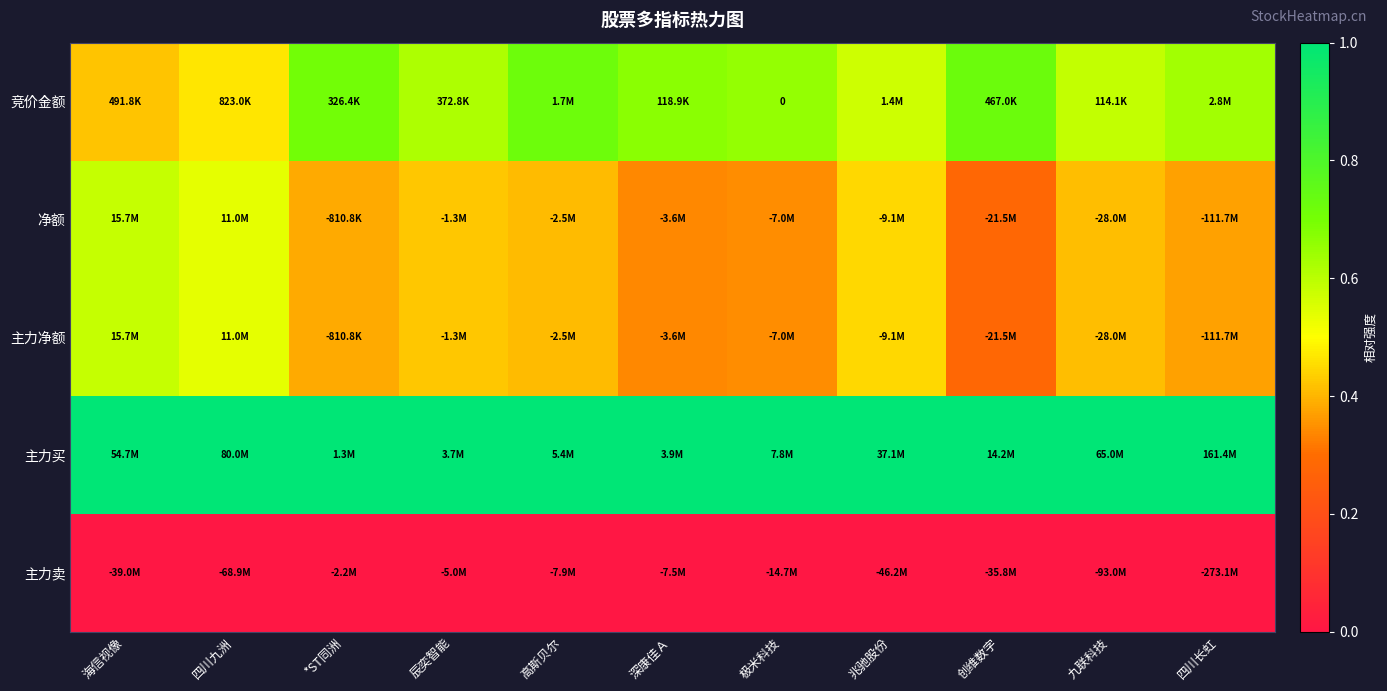

Count the 竞价金额 values in the range 0 to 1.

11